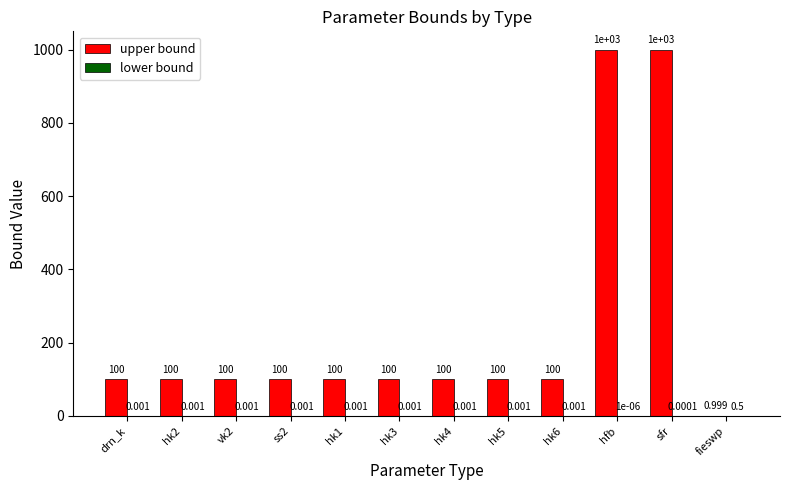

Which series changed the most between hk5 and hfb?

upper bound